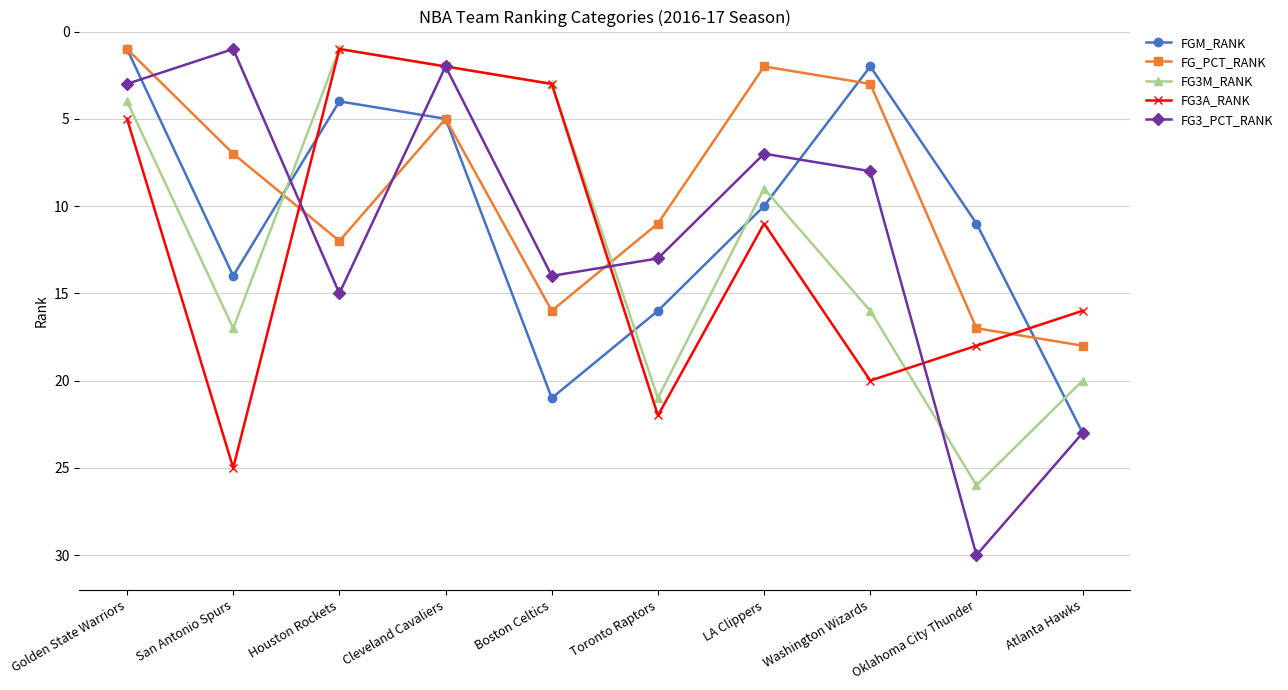

Does the chart have visible grid lines?

Yes